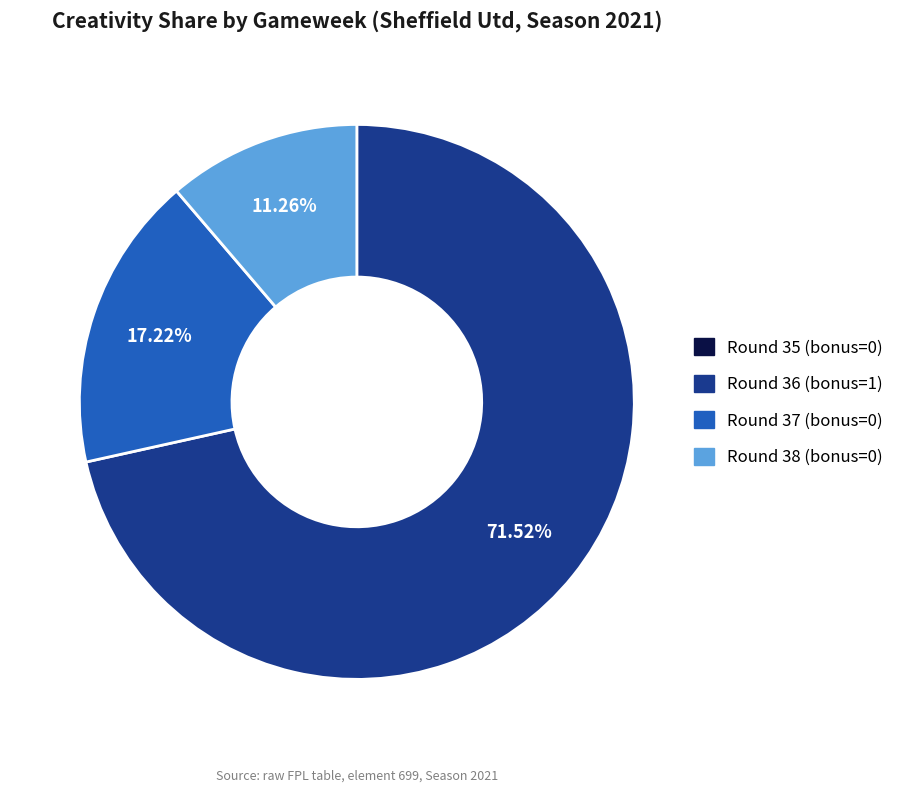

What percentage is the Round 38 (bonus=0) slice, to the nearest percent?

11%